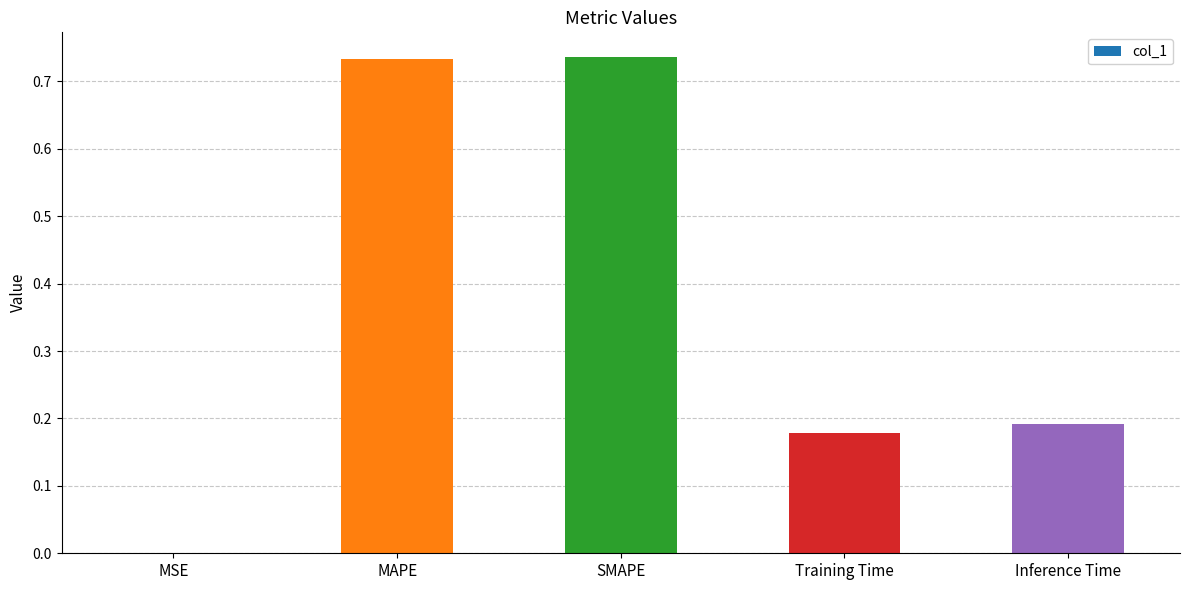

What is the average value?

0.4